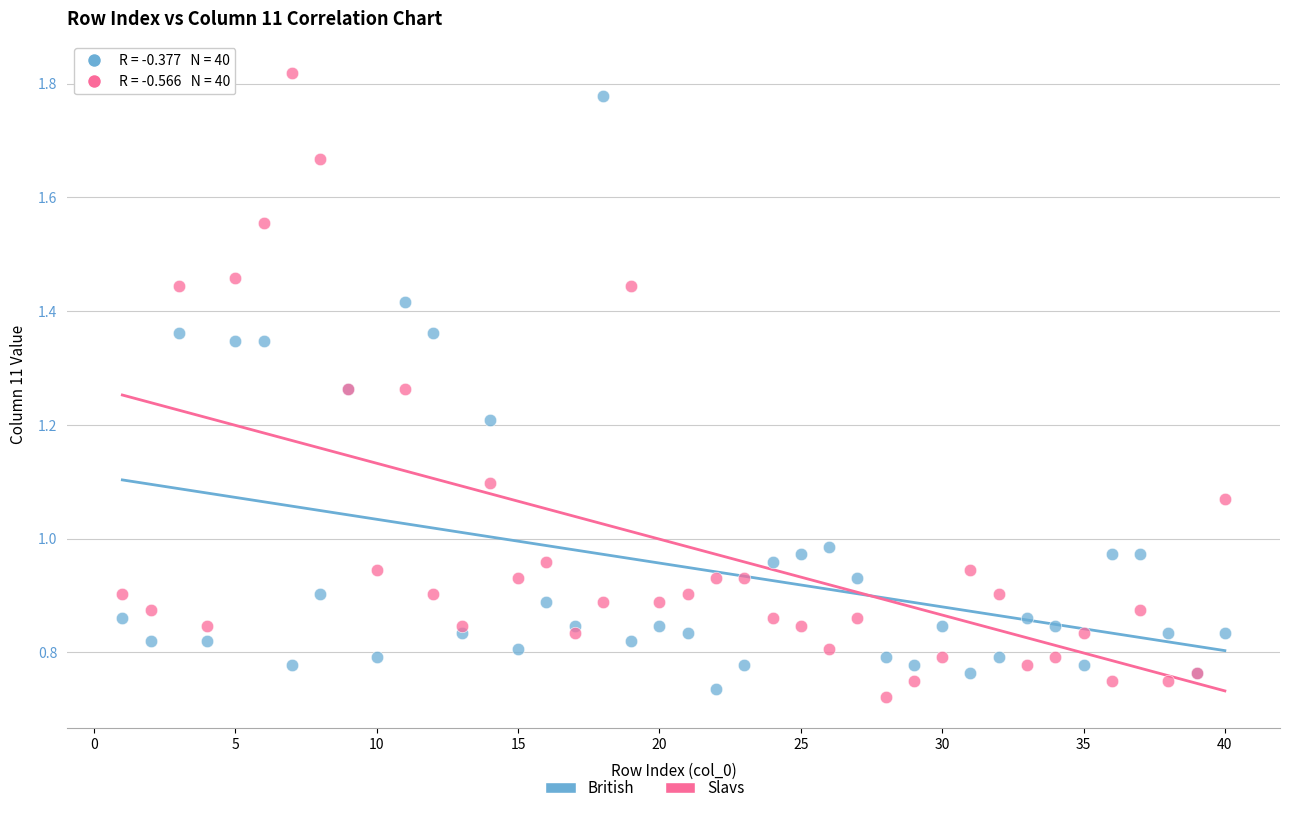

What is the X range (max minus min) for the scatter plot?

39.0